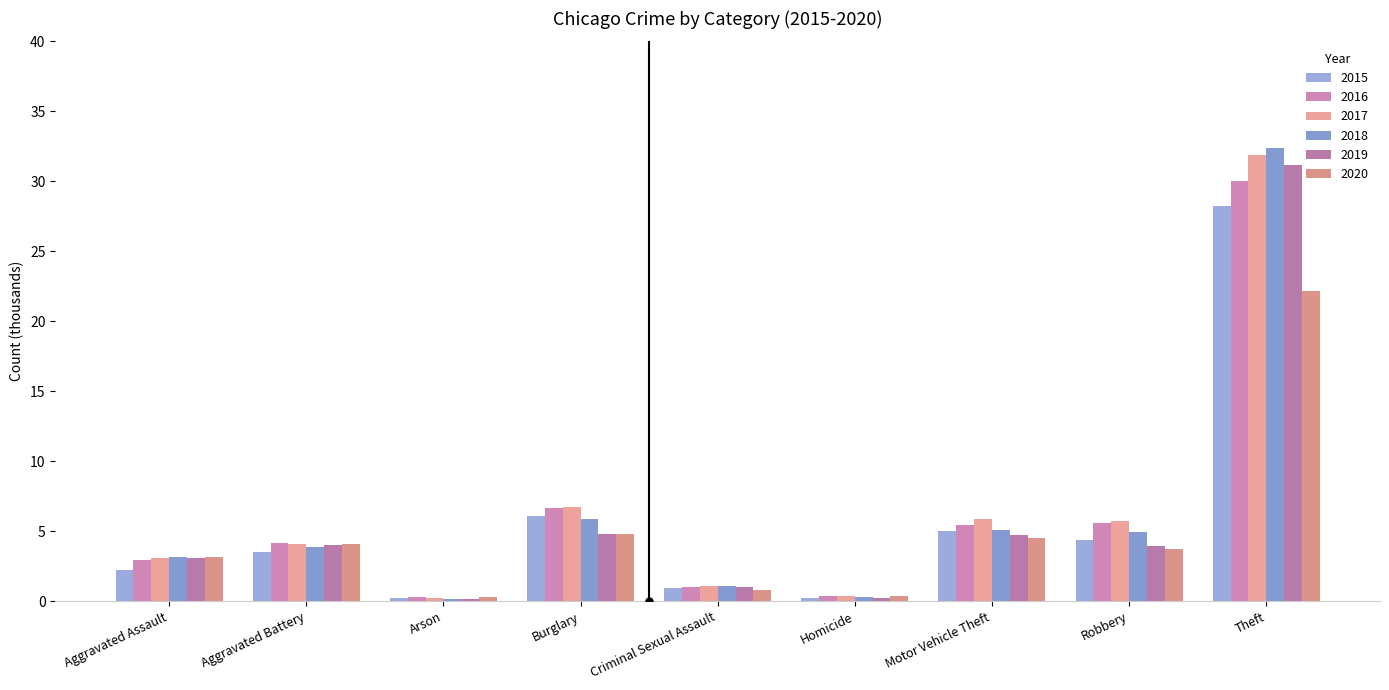

What is the highest value of the 2018 series?

32.4